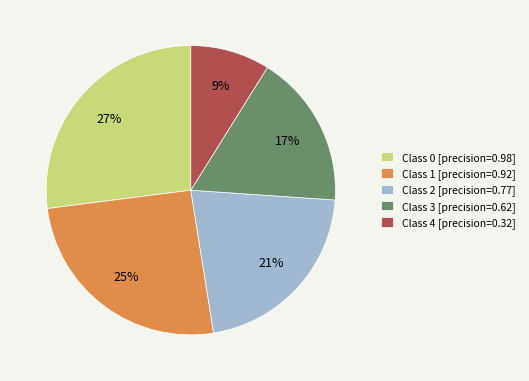

Does any single category account for the majority?

No